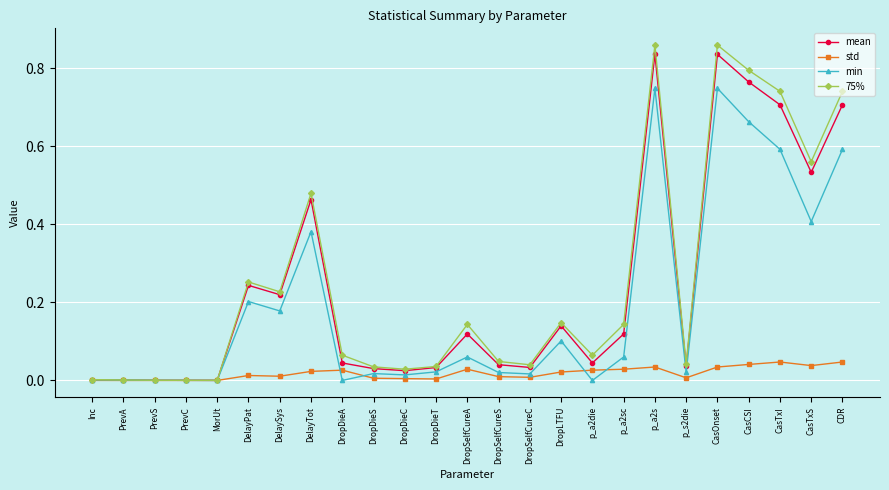

What are all the series names shown in the legend?

mean, std, min, 75%